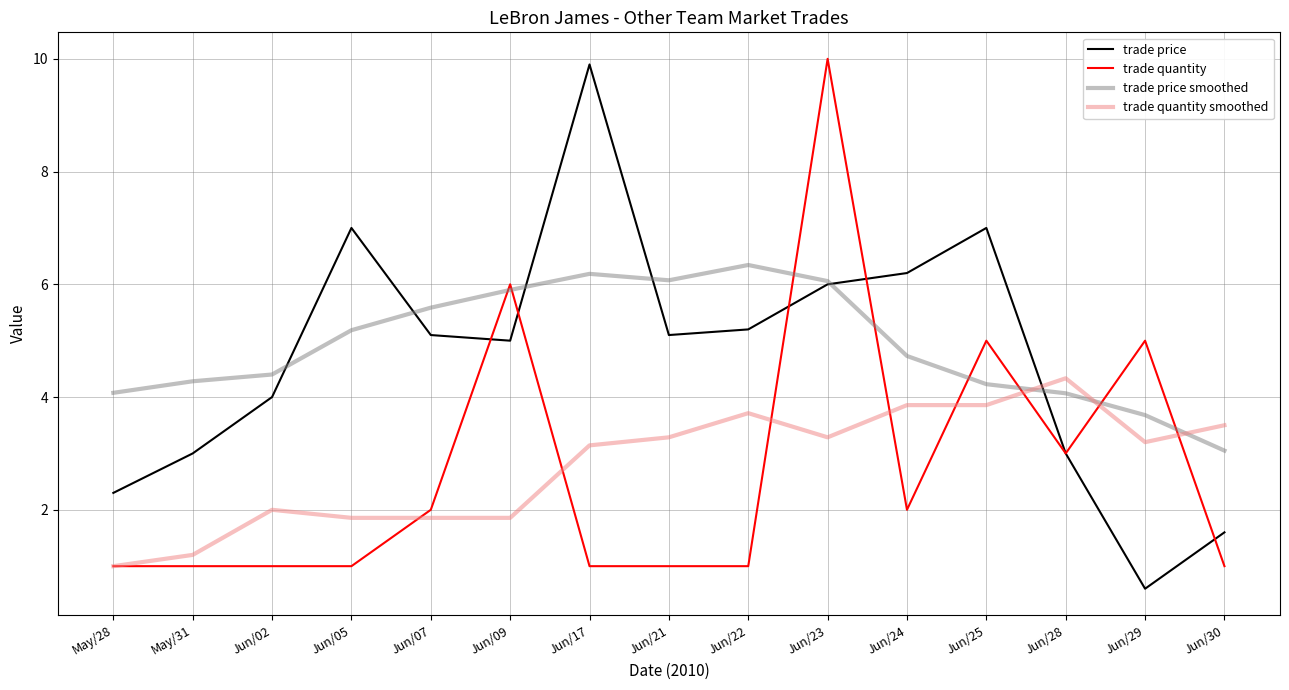

At which category is the sum across all series the highest?

Jun/23